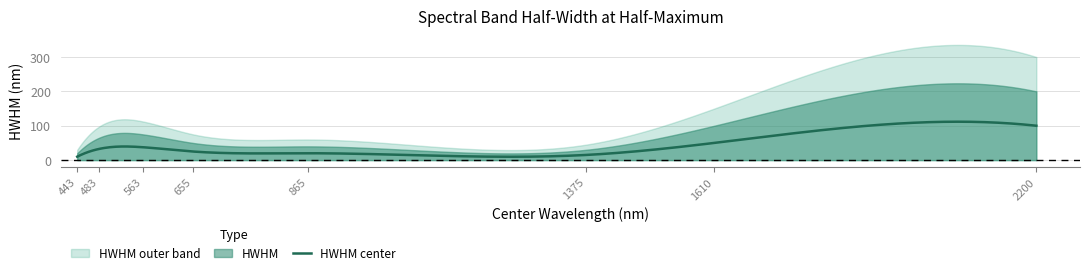

What is the value of the 5th point from the left?

40